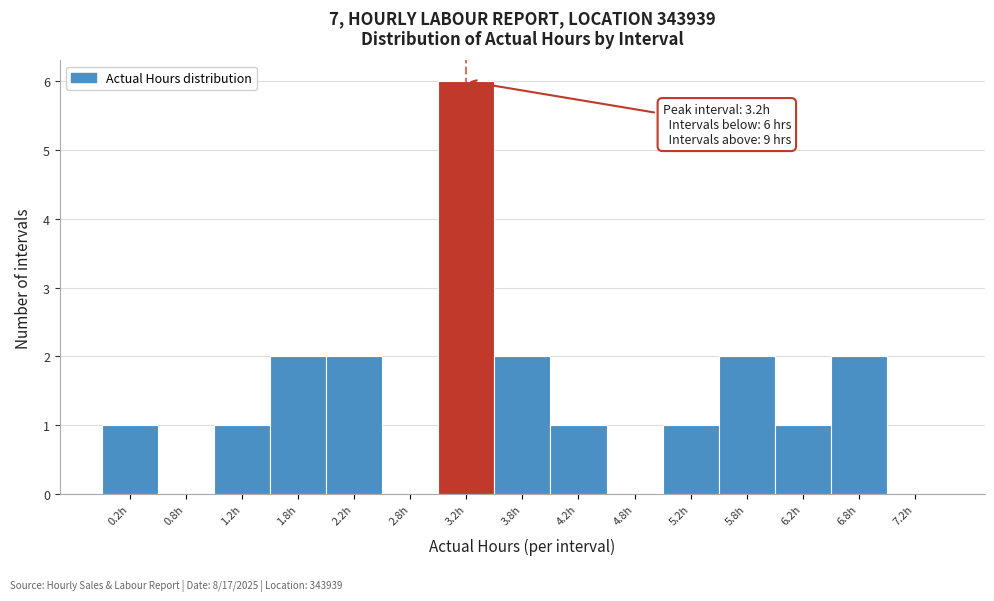

Over which range of the x-axis is the bar tallest?

3.0 to 3.5